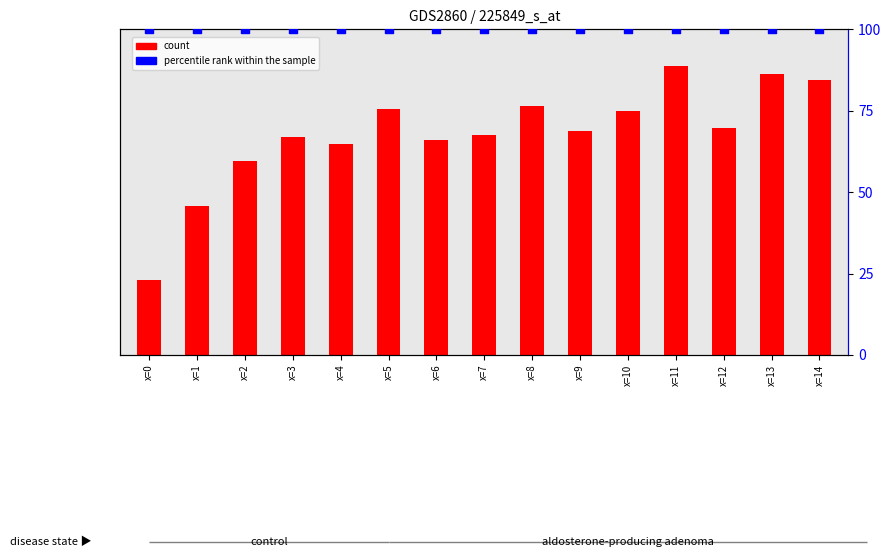

Is the value of count at x=7 greater than the value of percentile rank within the sample at x=10?

Yes